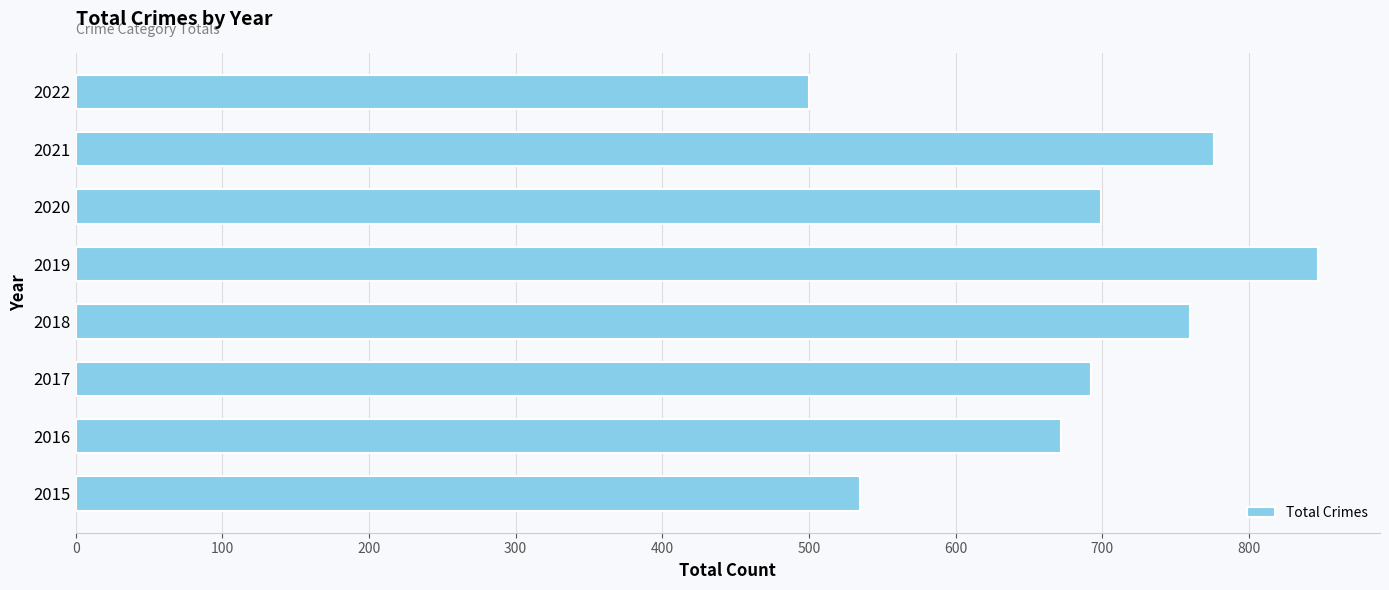

How many bars are there in total?

8